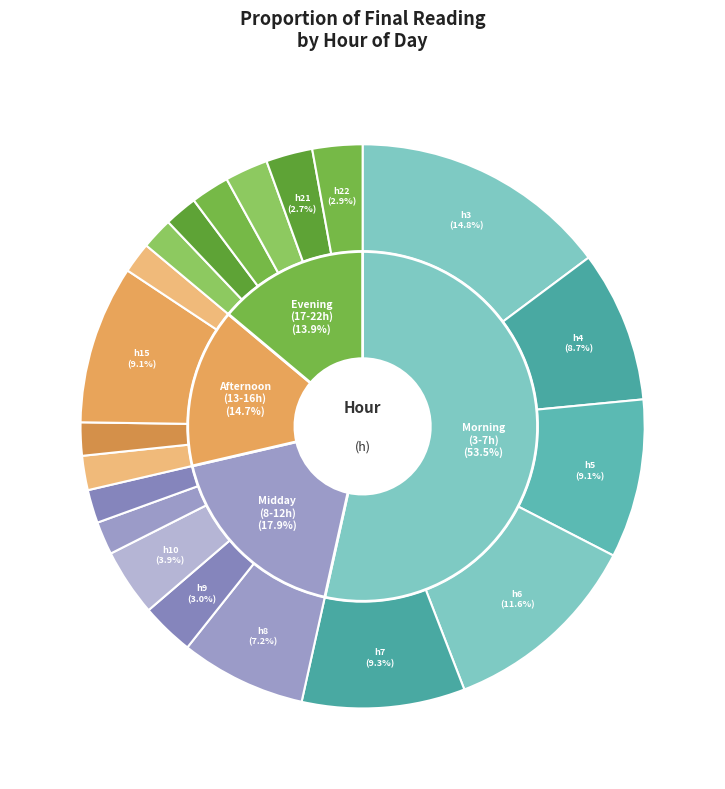

Is 15 the majority of the pie?

No